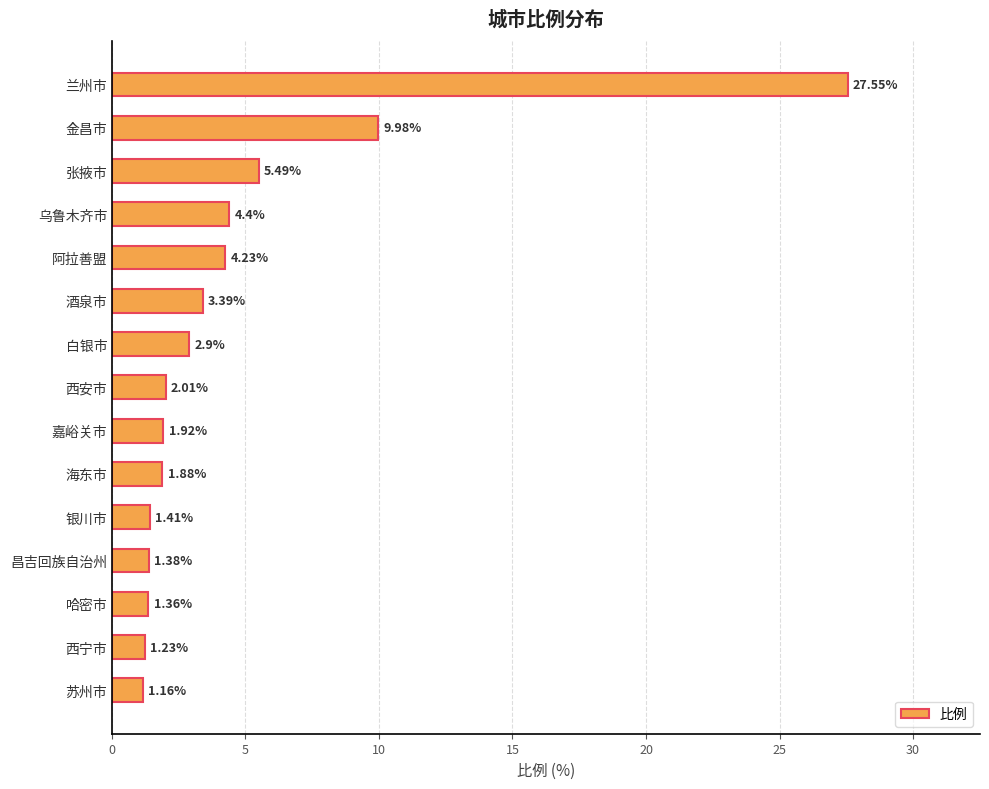

Between 海东市 and 西安市, which is larger?

西安市